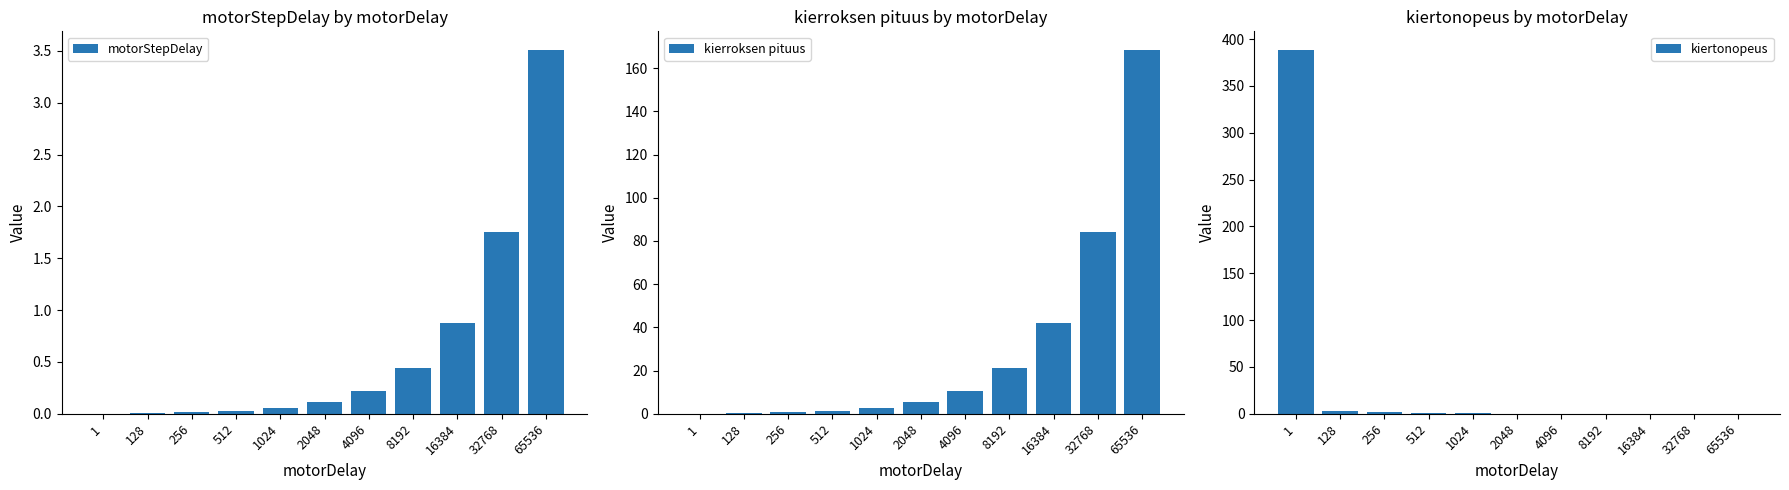

What is the value of the kiertonopeus bar at the 2nd from the left?

3.0